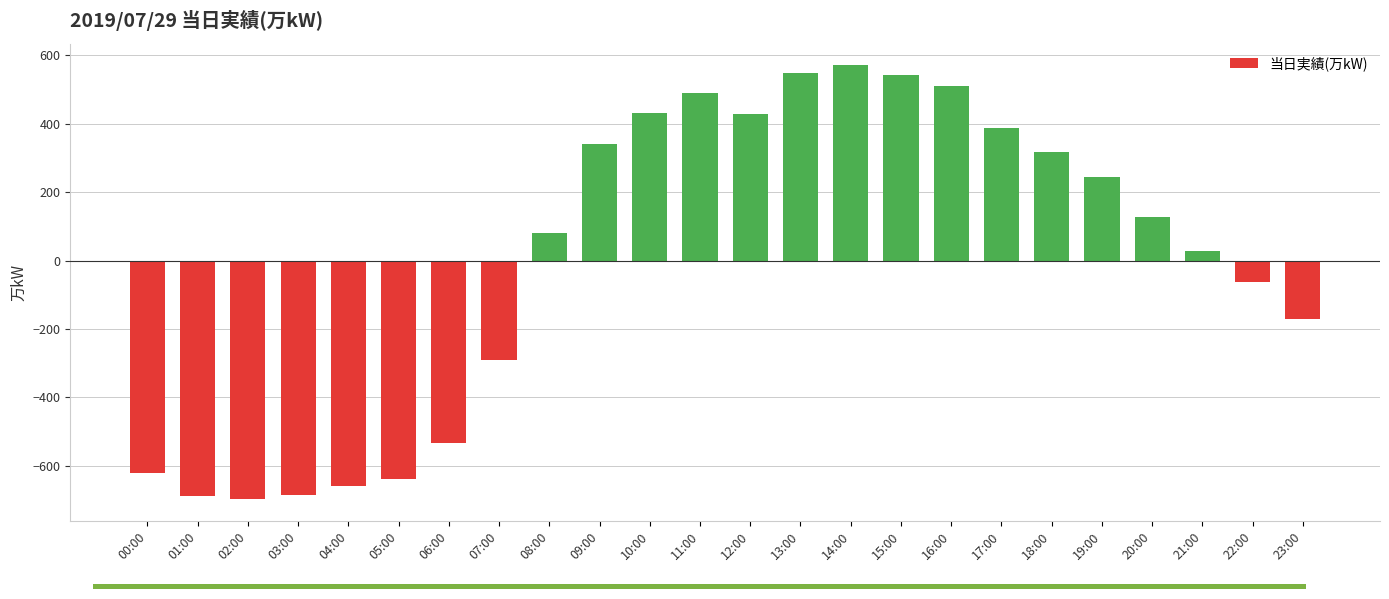

How many series are shown in this chart?

1